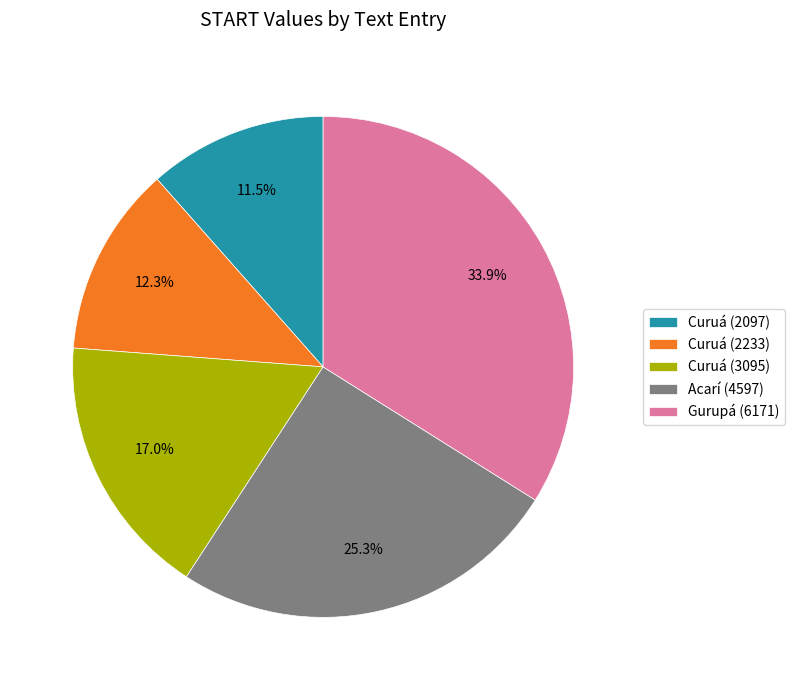

To the nearest percent, what portion does Curuá (2233) represent?

12%